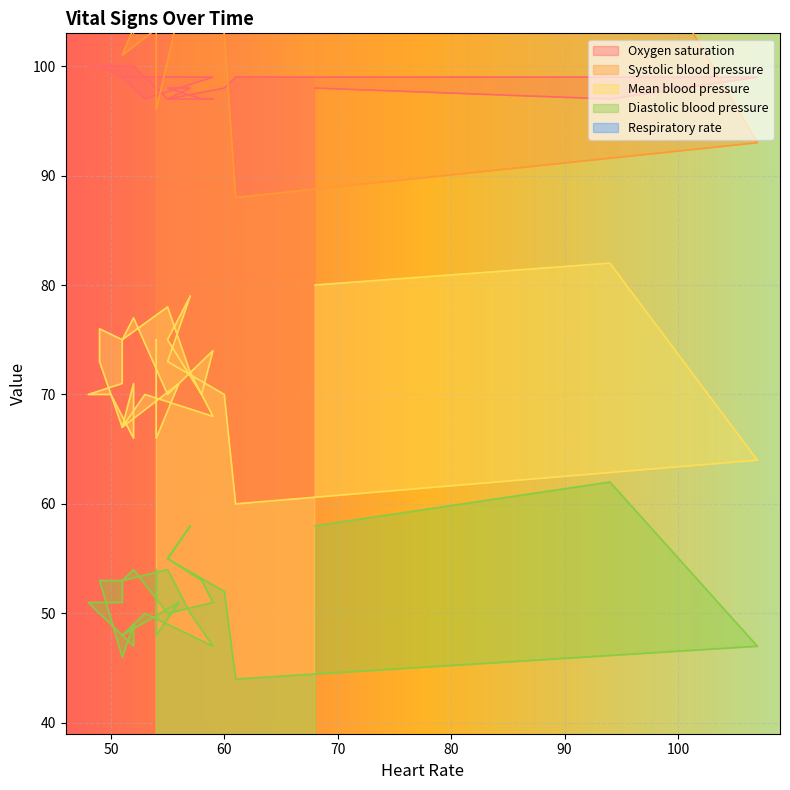

What is the average value of the Diastolic blood pressure series?

52